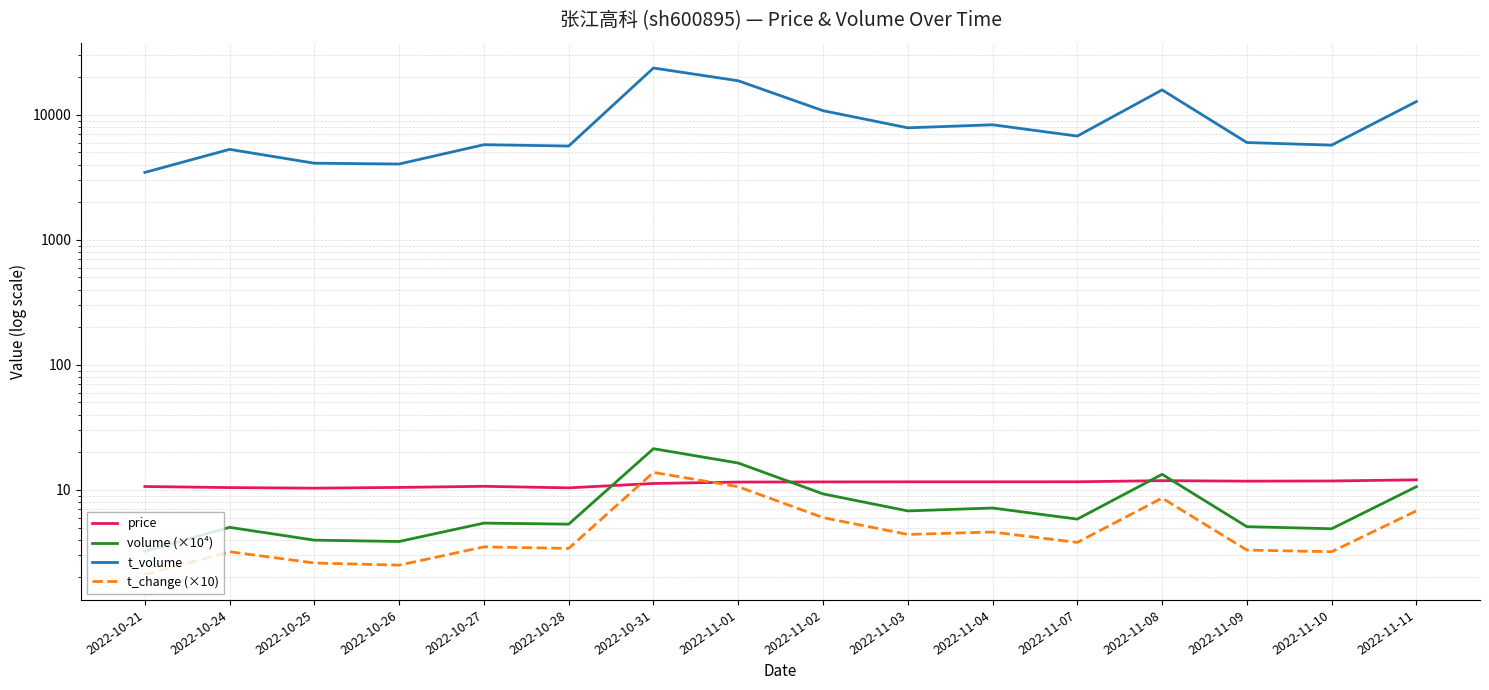

Which series changed the most between 2022-10-31 and 2022-11-09?

t_volume